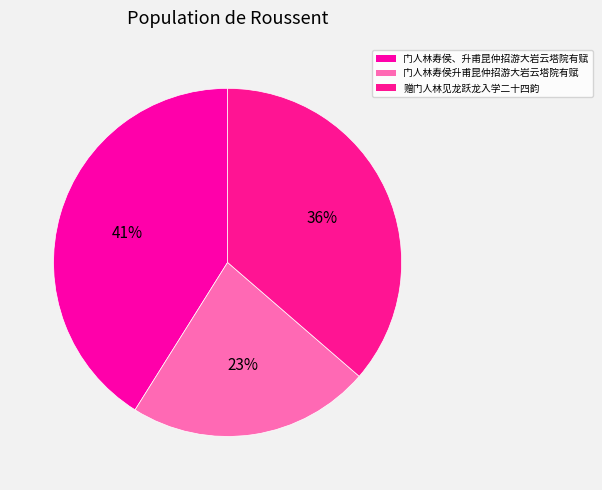

To the nearest percent, what is the average slice percentage?

33%